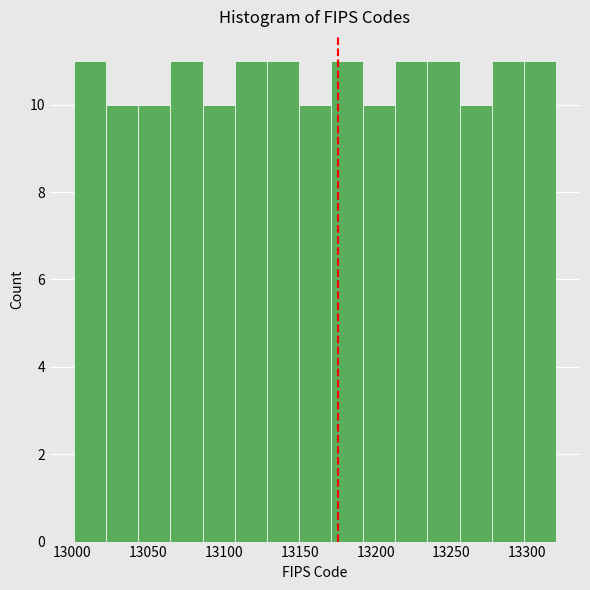

How tall is the bar that spans 13065 to 13085 on the x-axis? Neither the bar edges nor the heights are printed on the chart, so give them approximately, as read against the axes.

11